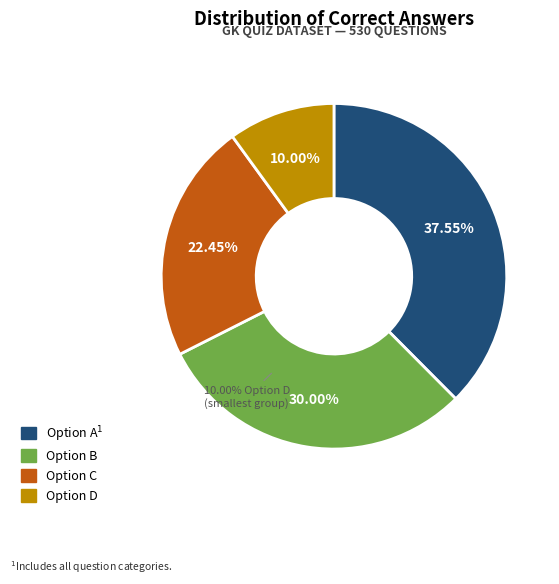

Is the sum of d and c greater than half?

No